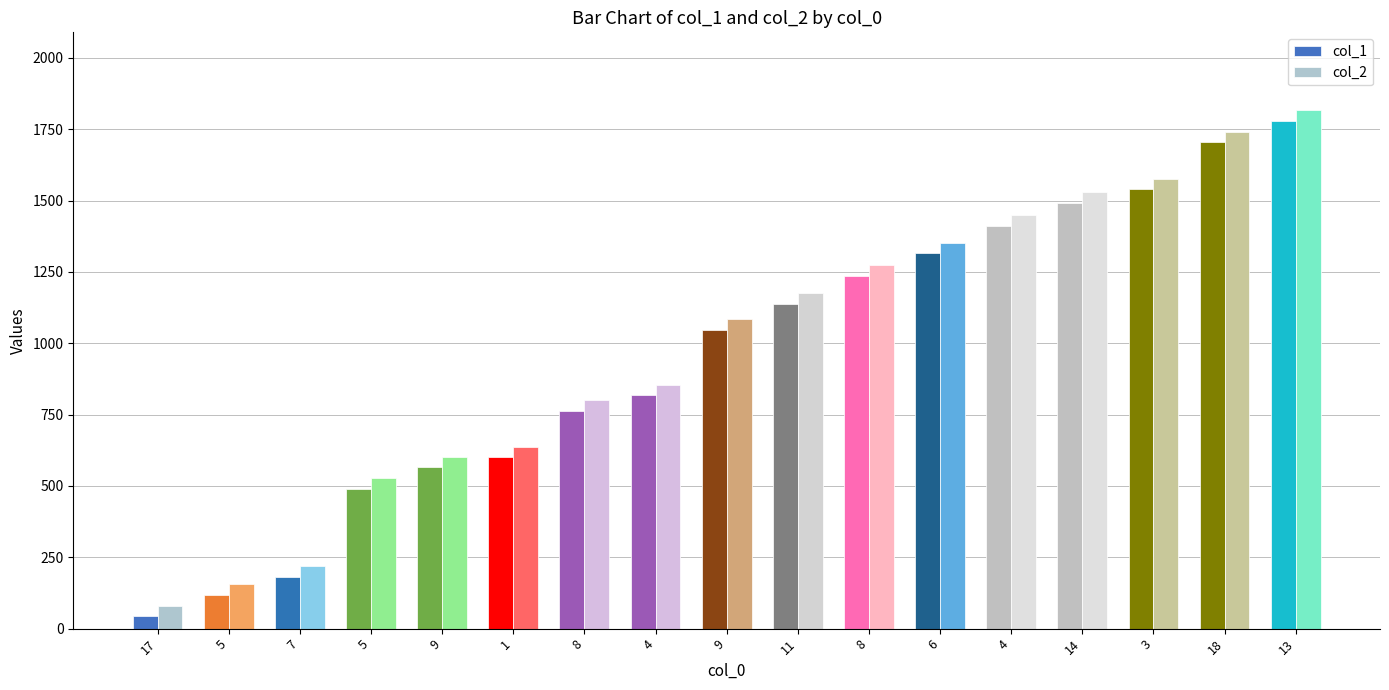

What is the greatest value displayed?

1817